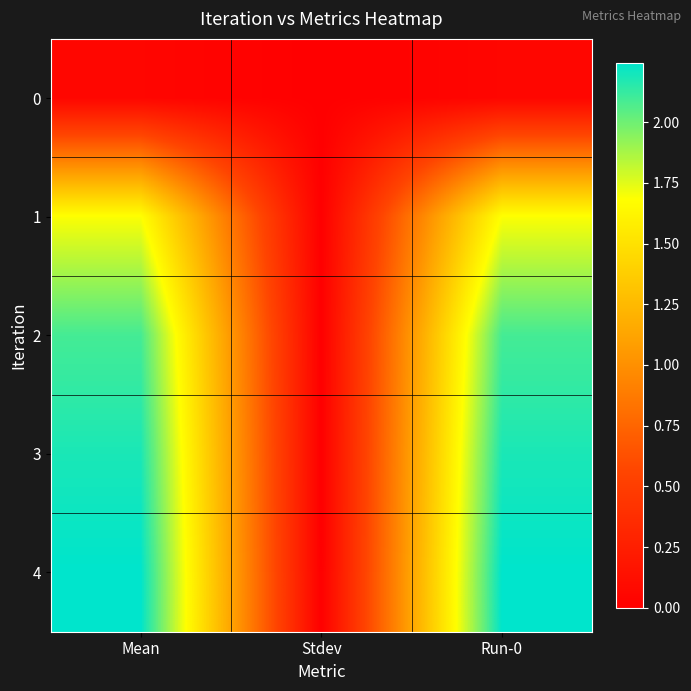

At which category does the chart reach its peak across all series?

Mean